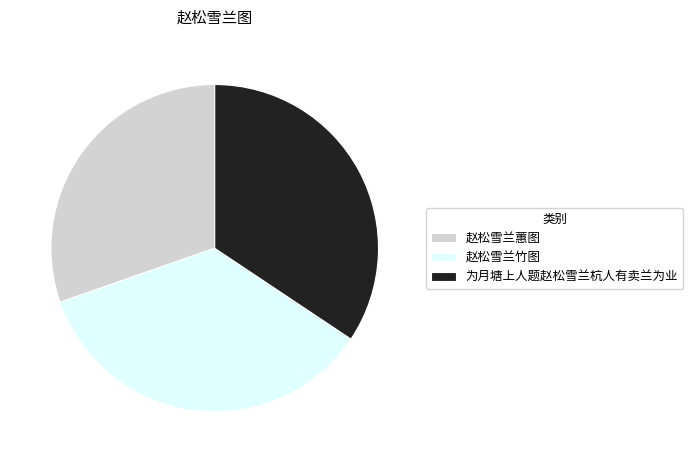

How many slices are in this pie chart?

3